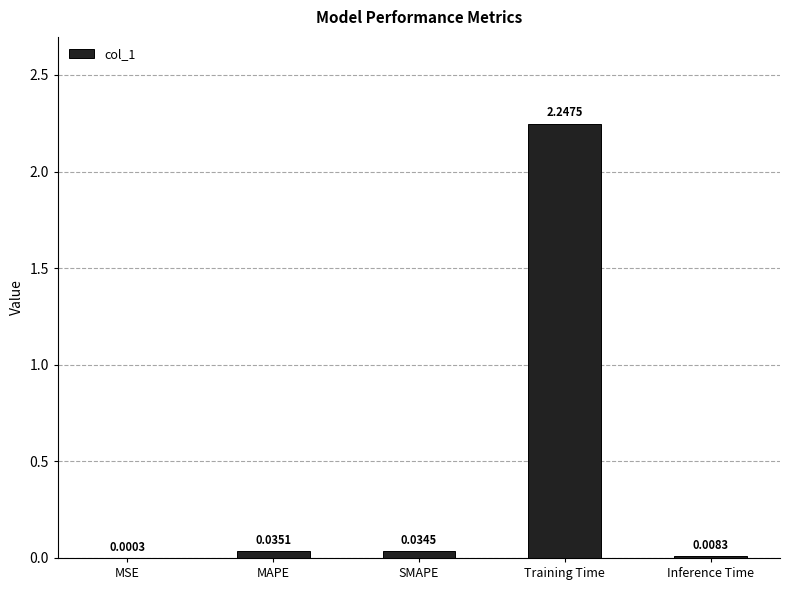

At which label is the value closest to 1?

MAPE